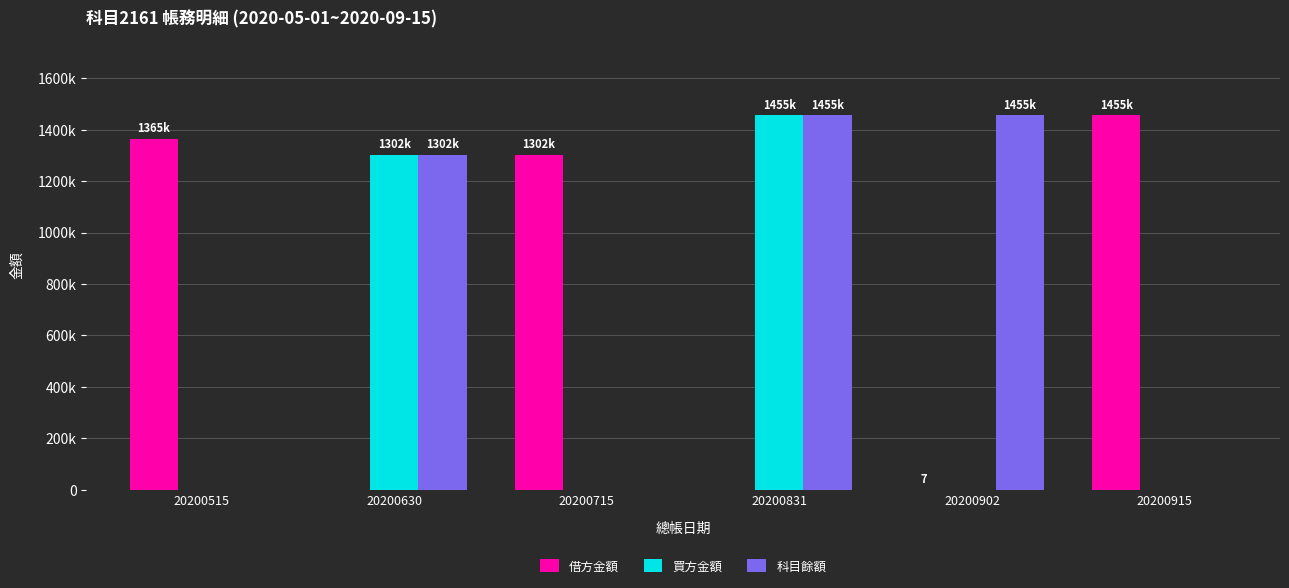

What are all the series names shown in the legend?

借方金額, 買方金額, 科目餘額